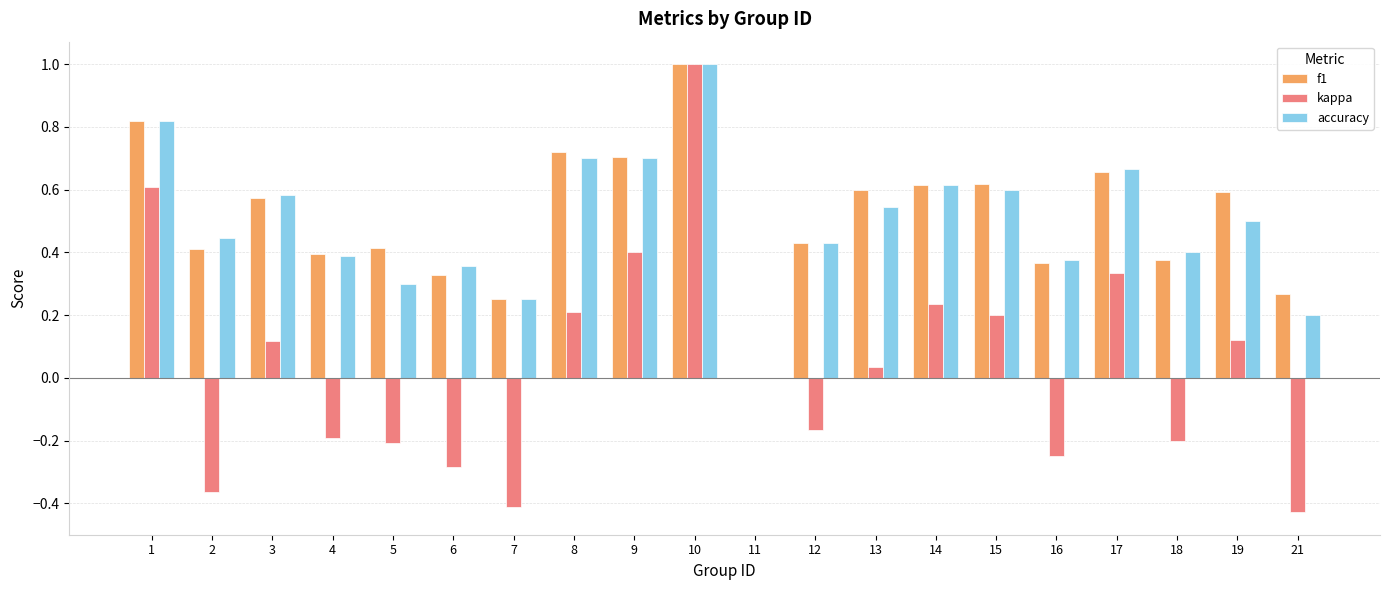

Between 6 and 14, which series saw the biggest shift?

kappa